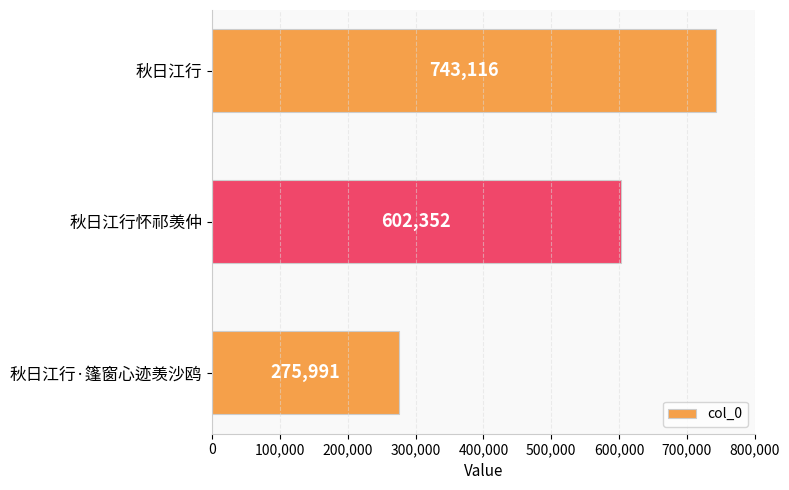

Rank the categories by value from lowest to highest.

秋日江行·篷窗心迹羡沙鸥, 秋日江行怀祁羡仲, 秋日江行